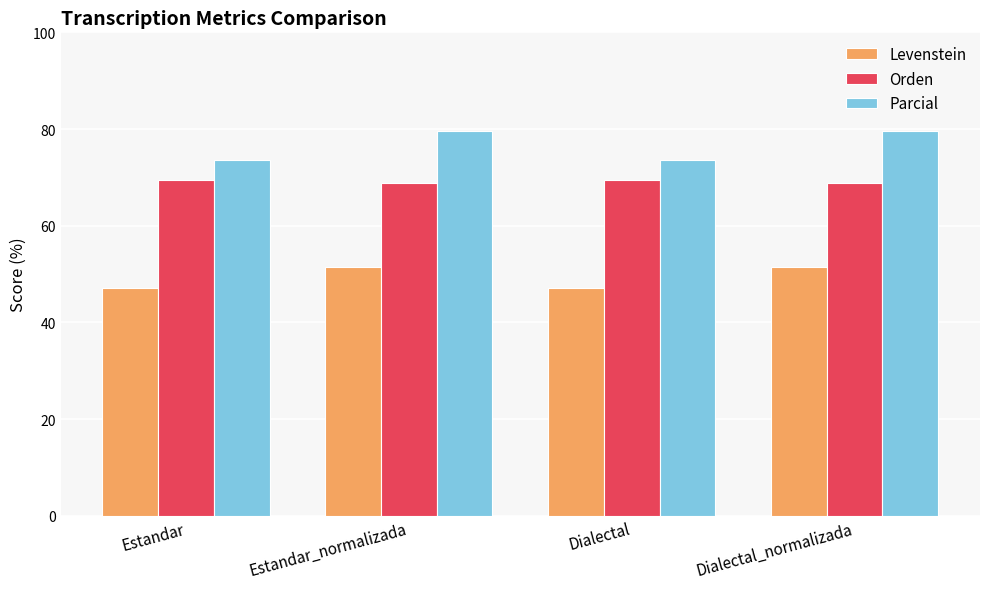

True or false: Levenstein has a value of 47.1 at Estandar.

True